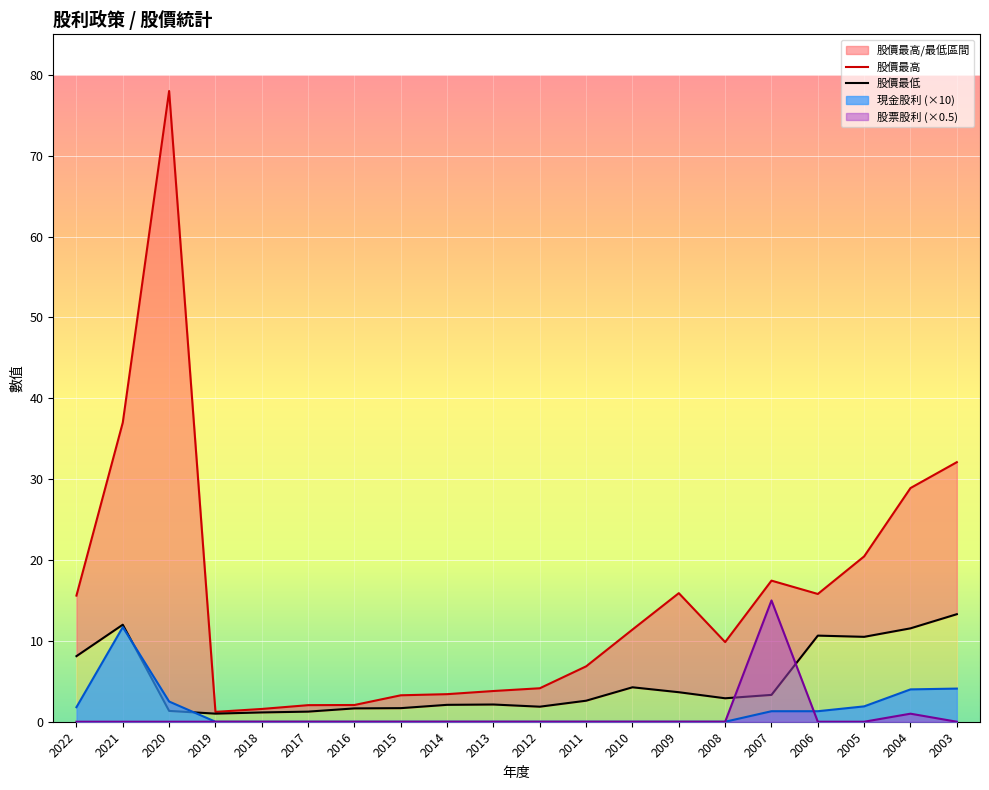

How many data points in 股價最低 are less than 2?

7